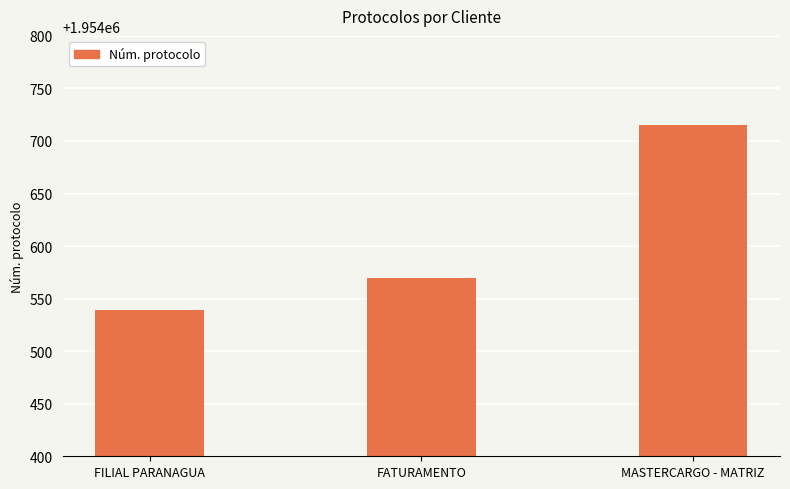

How many bars are there in total?

3